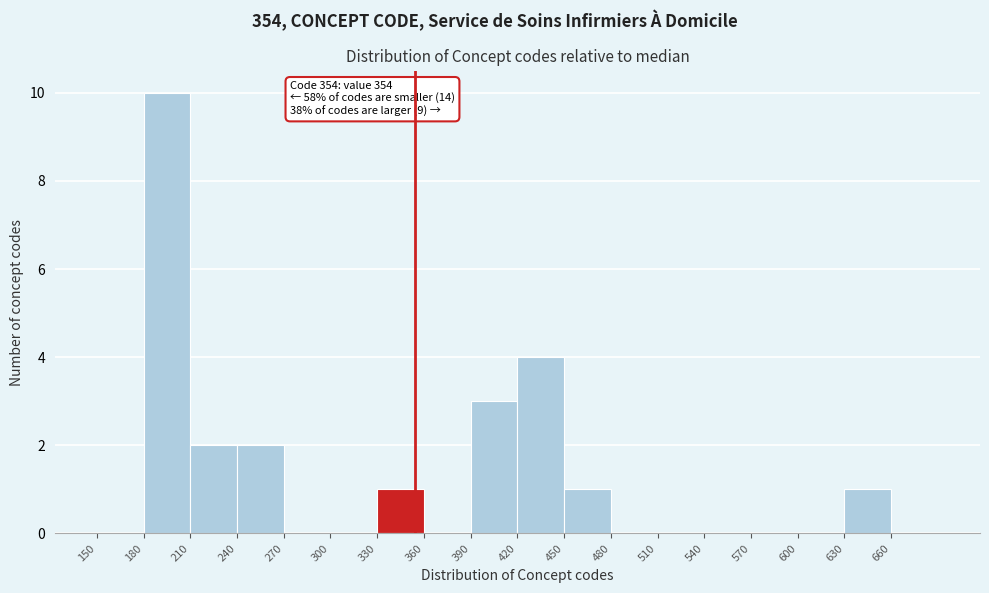

Which range on the x-axis has the tallest bar?

180 to 210